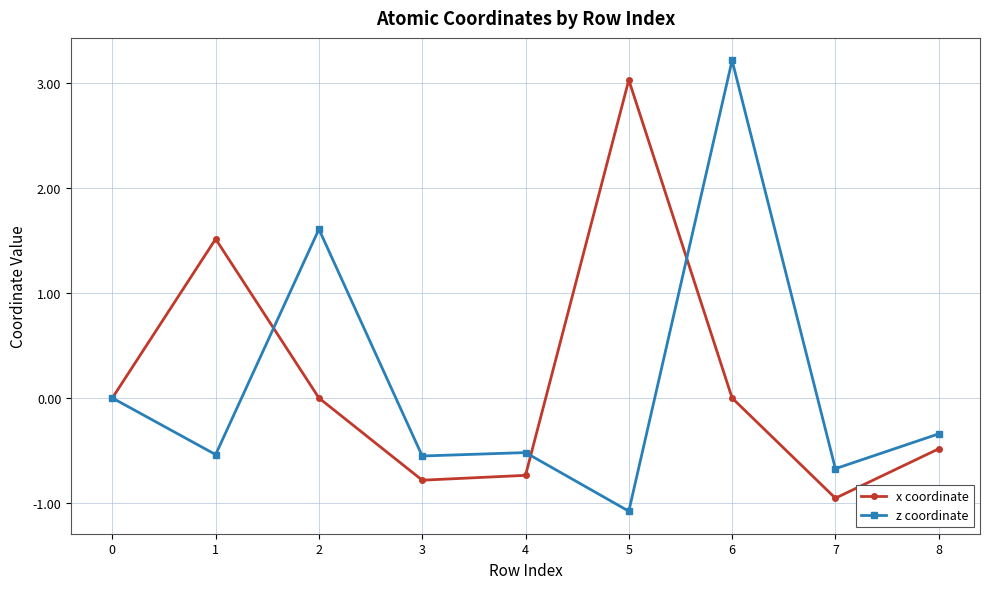

How many lines are shown in the chart?

2